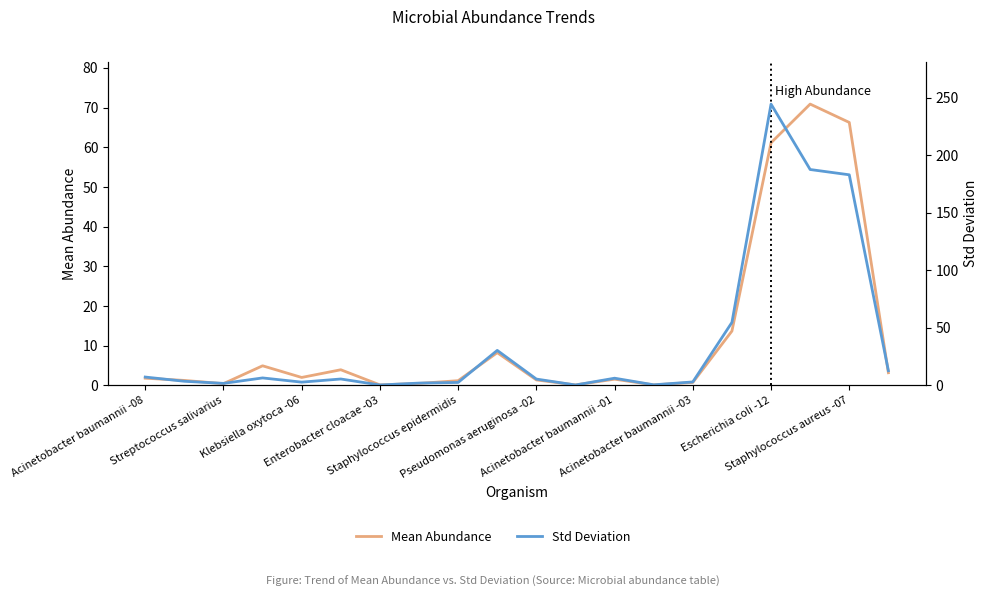

What is the label of the 16th point from the left?

15